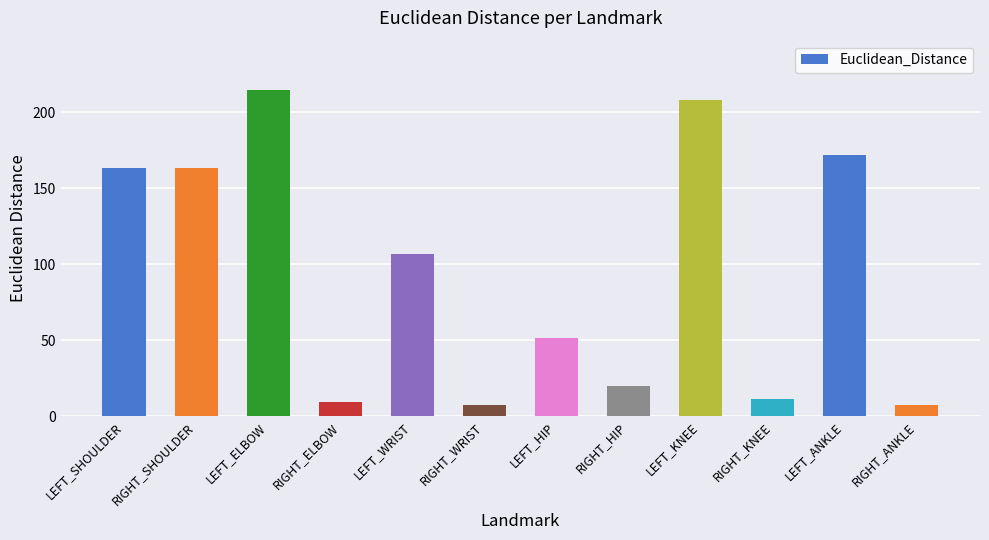

Is it true that the value at LEFT_WRIST is 33.0?

False